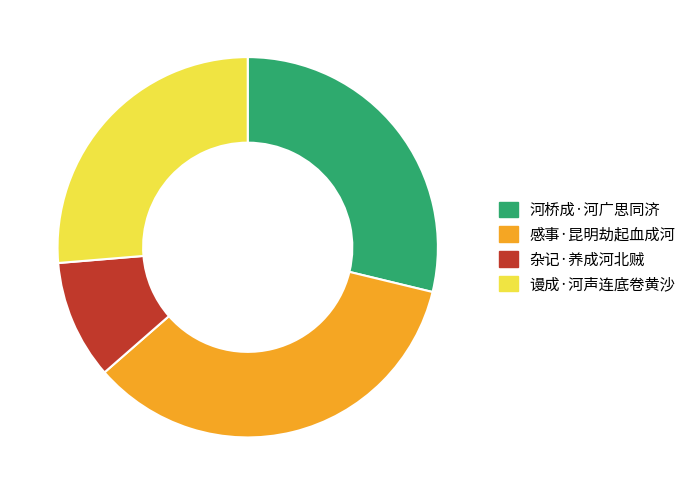

Between 谩成·河声连底卷黄沙 and 杂记·养成河北贼, which is larger?

谩成·河声连底卷黄沙